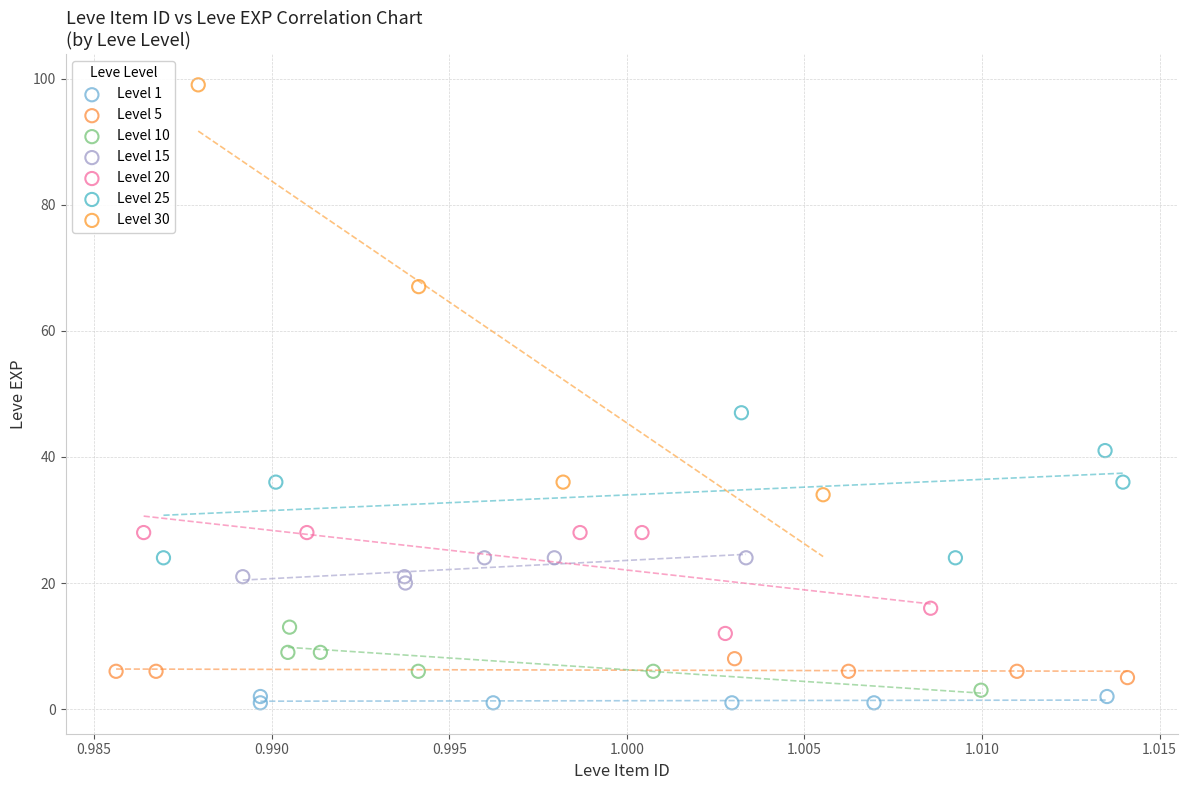

Which series has the largest Y range (max minus min)?

Level 30